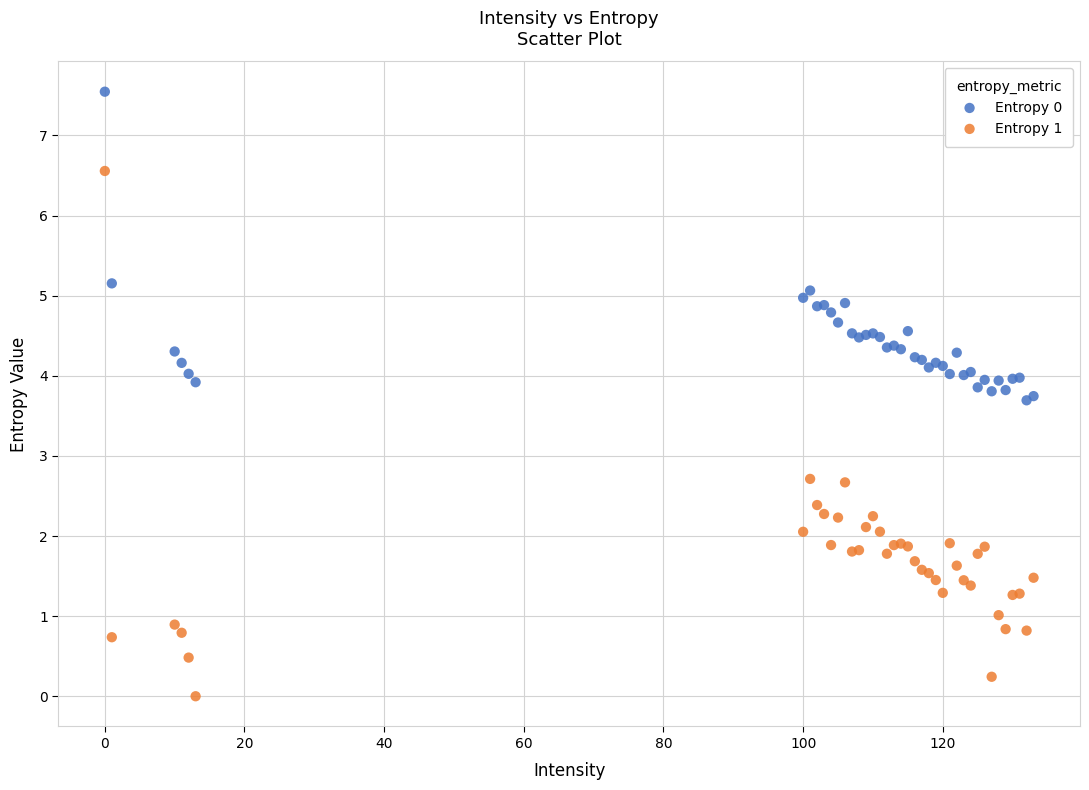

Which series has the widest spread of Y values?

Entropy 1